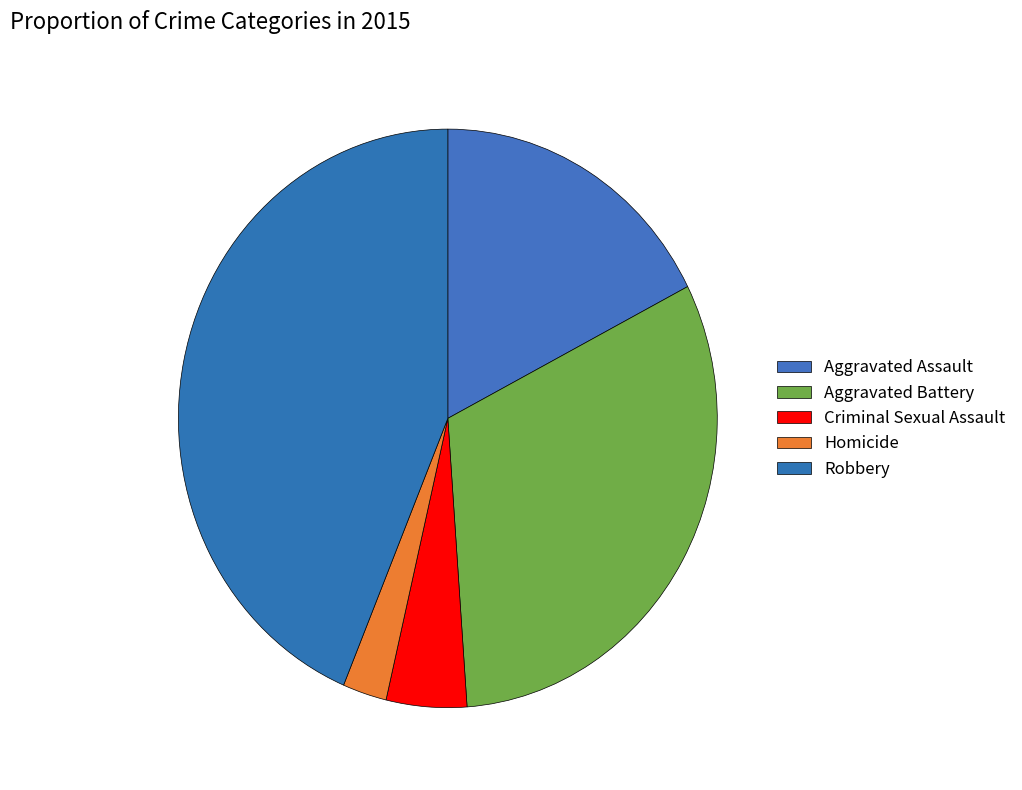

To the nearest percent, what portion does Robbery represent?

44%